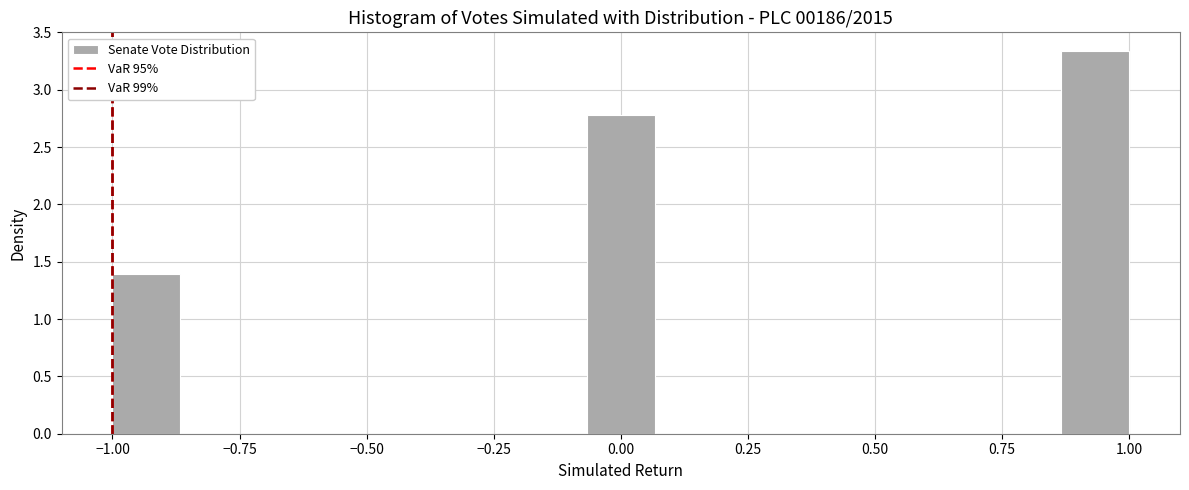

Read against the x-axis, roughly where is the centre of the tallest bar?

0.95